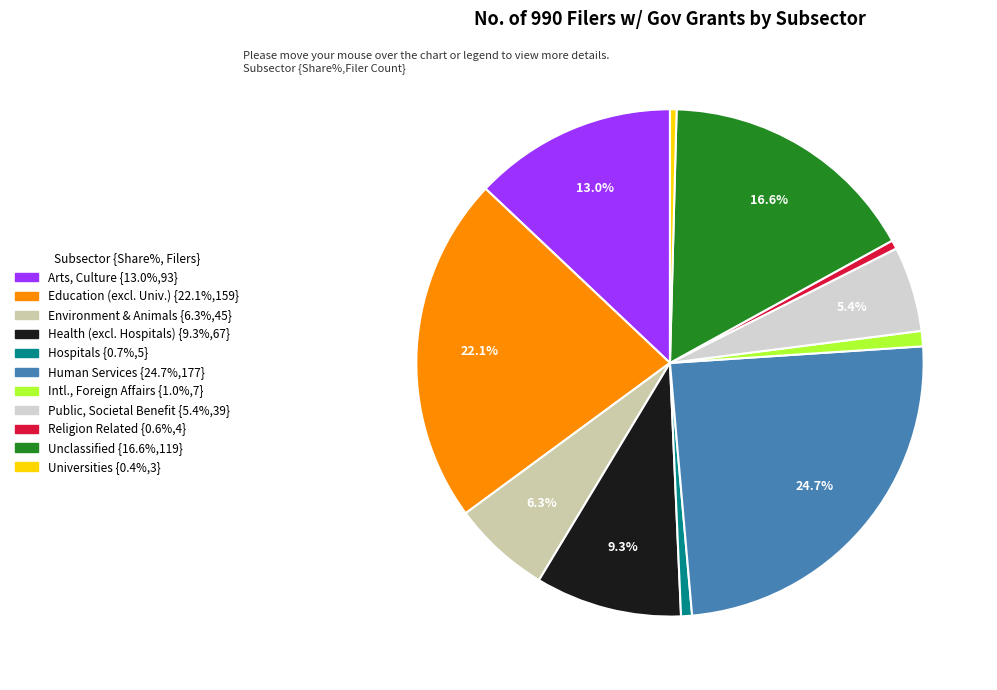

Is there any slice that represents more than half of the pie?

No